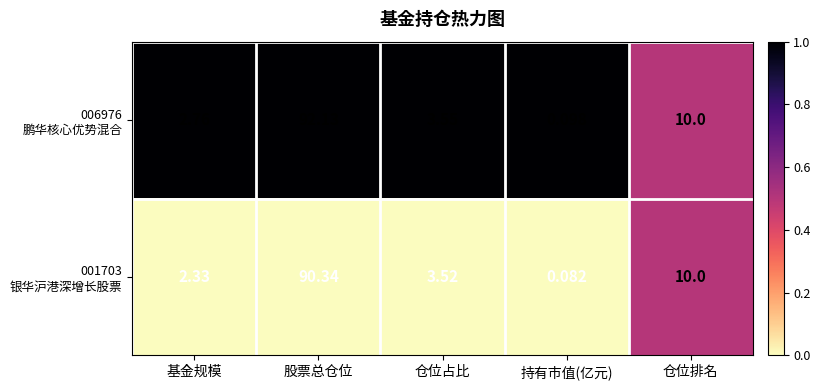

What is the total value across all series at 仓位占比?

7.1